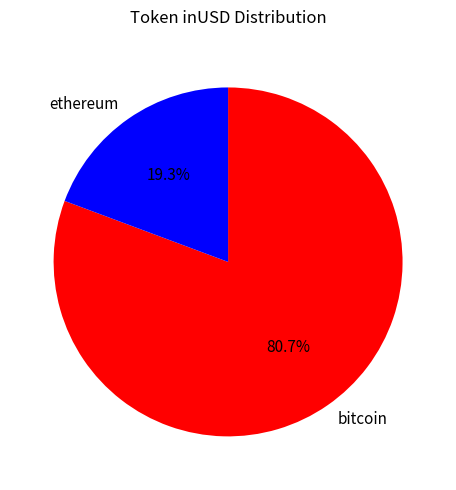

Is there a majority slice in this chart?

Yes